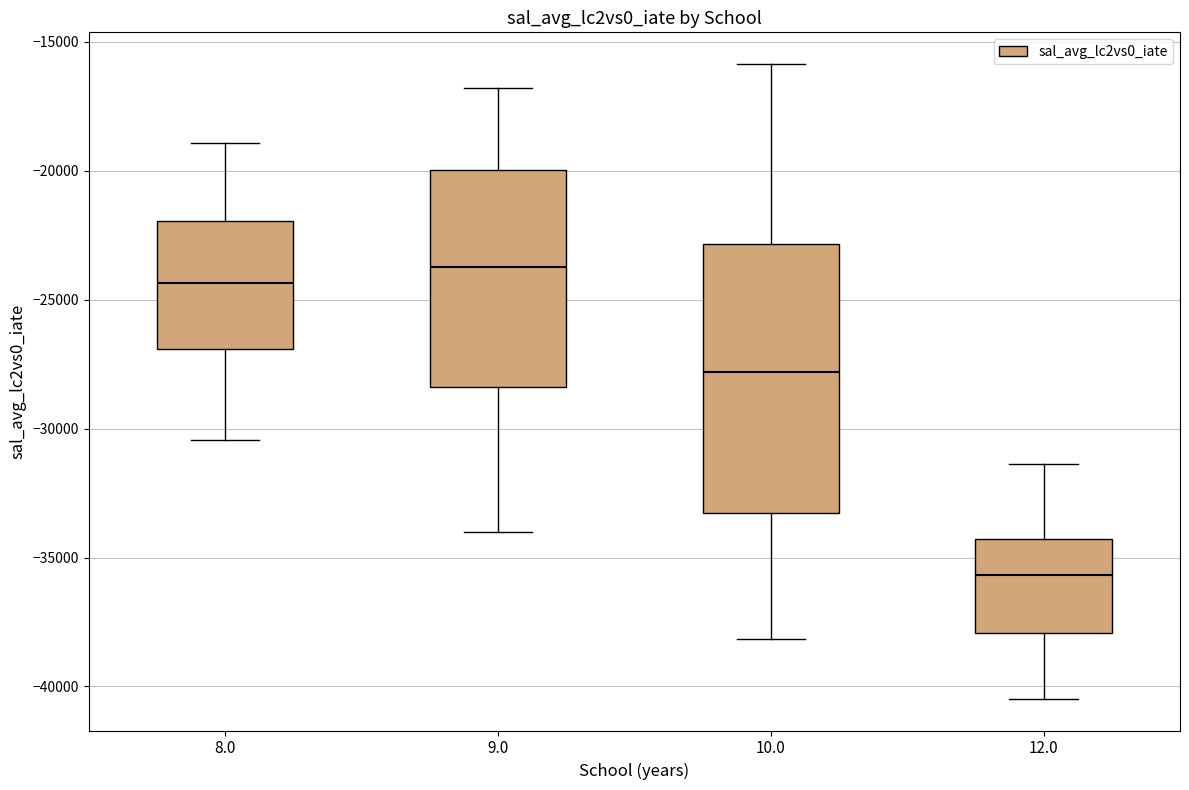

Which box's median line is the highest?

9.0